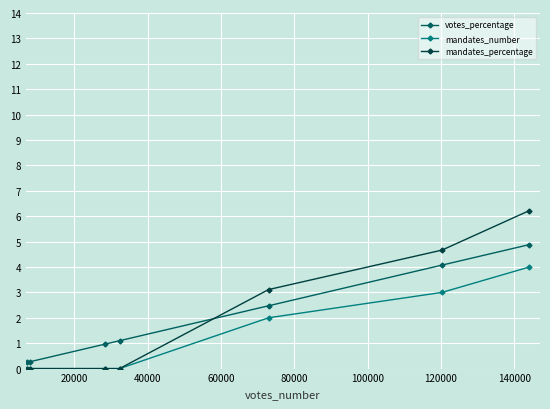

Which series has the largest range (max minus min)?

mandates_percentage